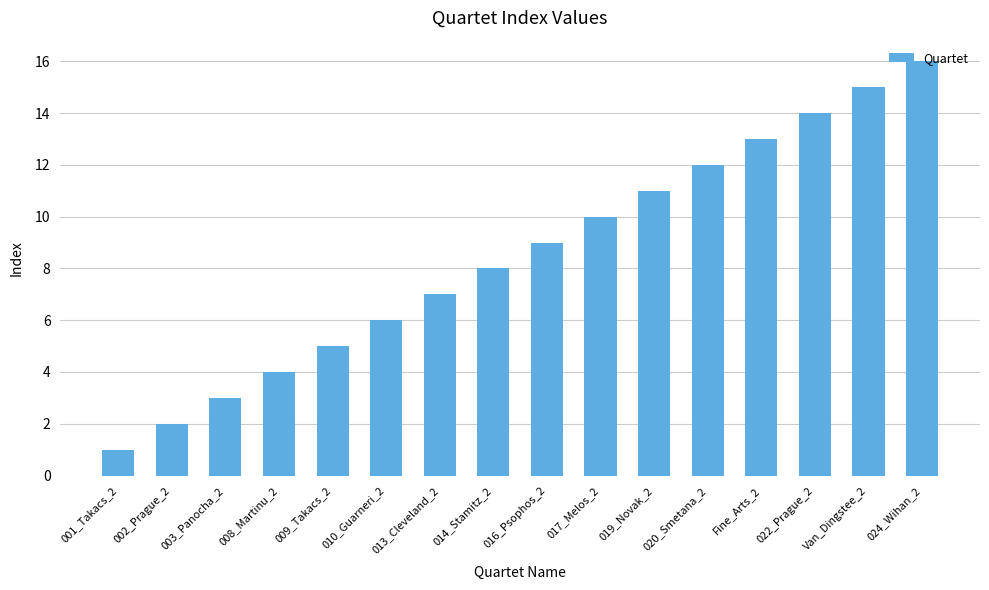

What is the label of the 3rd bar from the right?

022_Prague_2